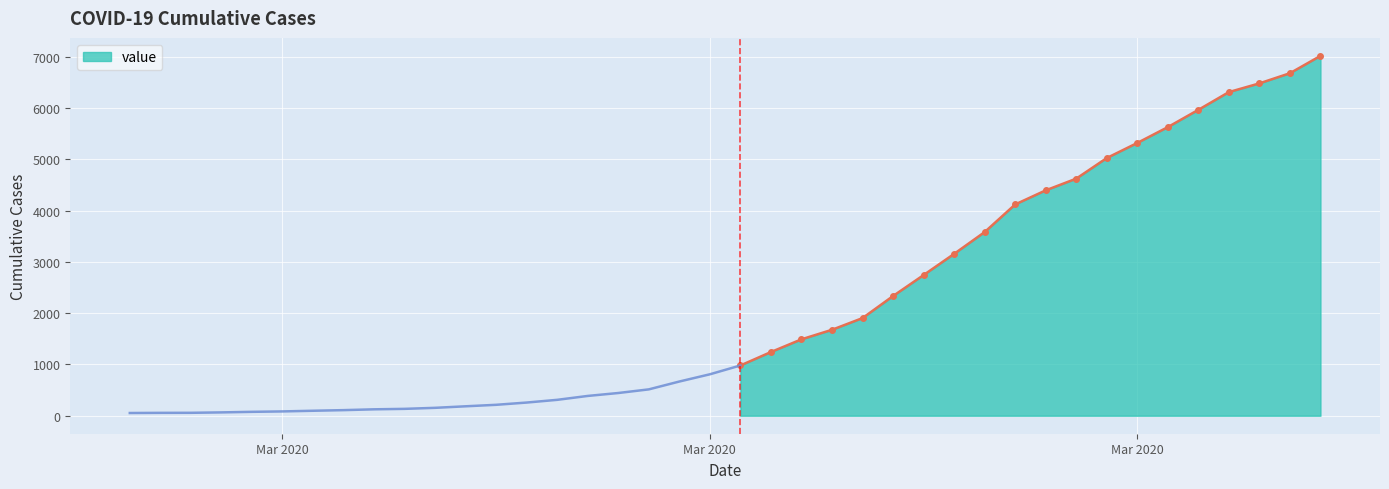

Reading left to right, extract all data points from this chart.

53	56	57	65	76	84	97	109	125	134	154	184	213	257	310	386	443	514	667	808	980	1242	1490	1676	1904	2334	2743	3156	3581	4120	4395	4623	5025	5319	5628	5965	6311	6481	6679	7017